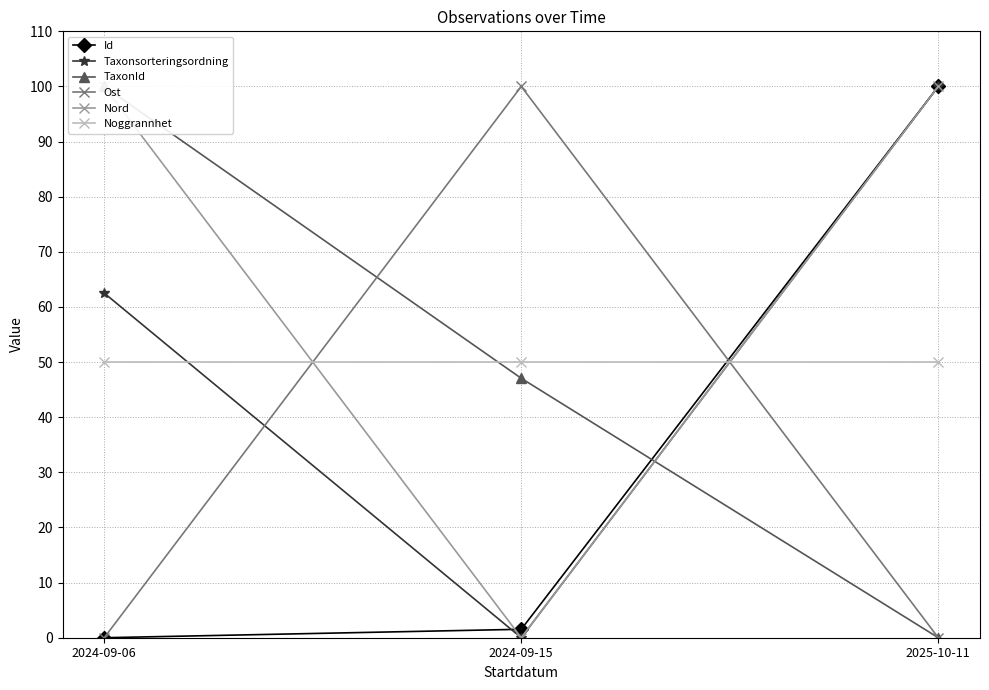

How many positive values does the TaxonId series have?

2